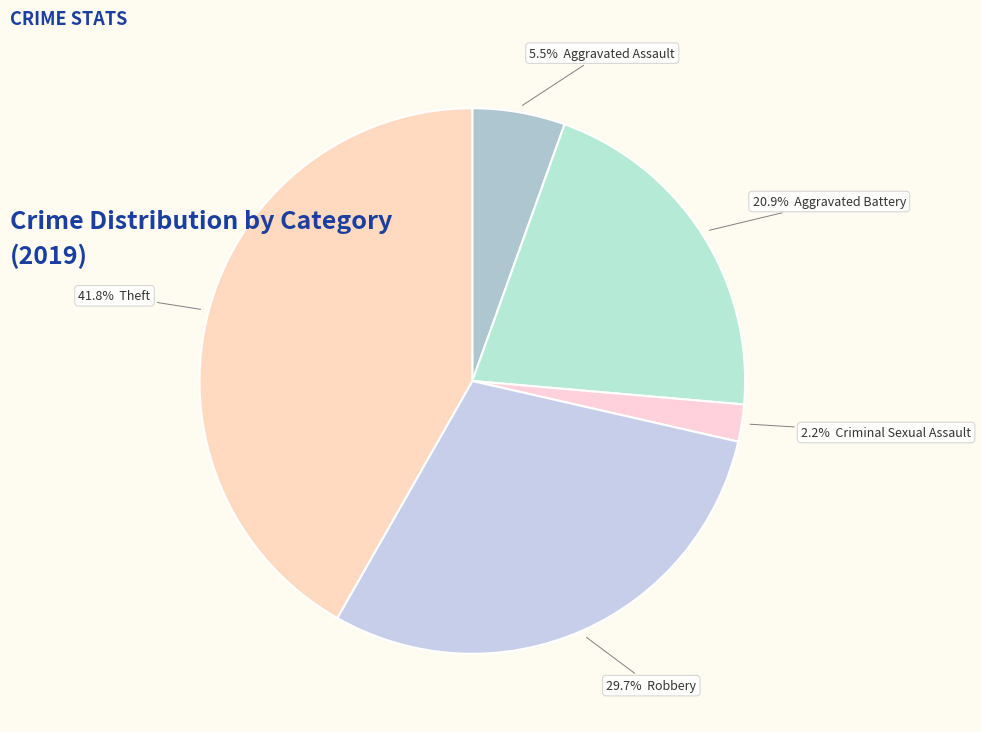

Count the number of slices in the pie.

5